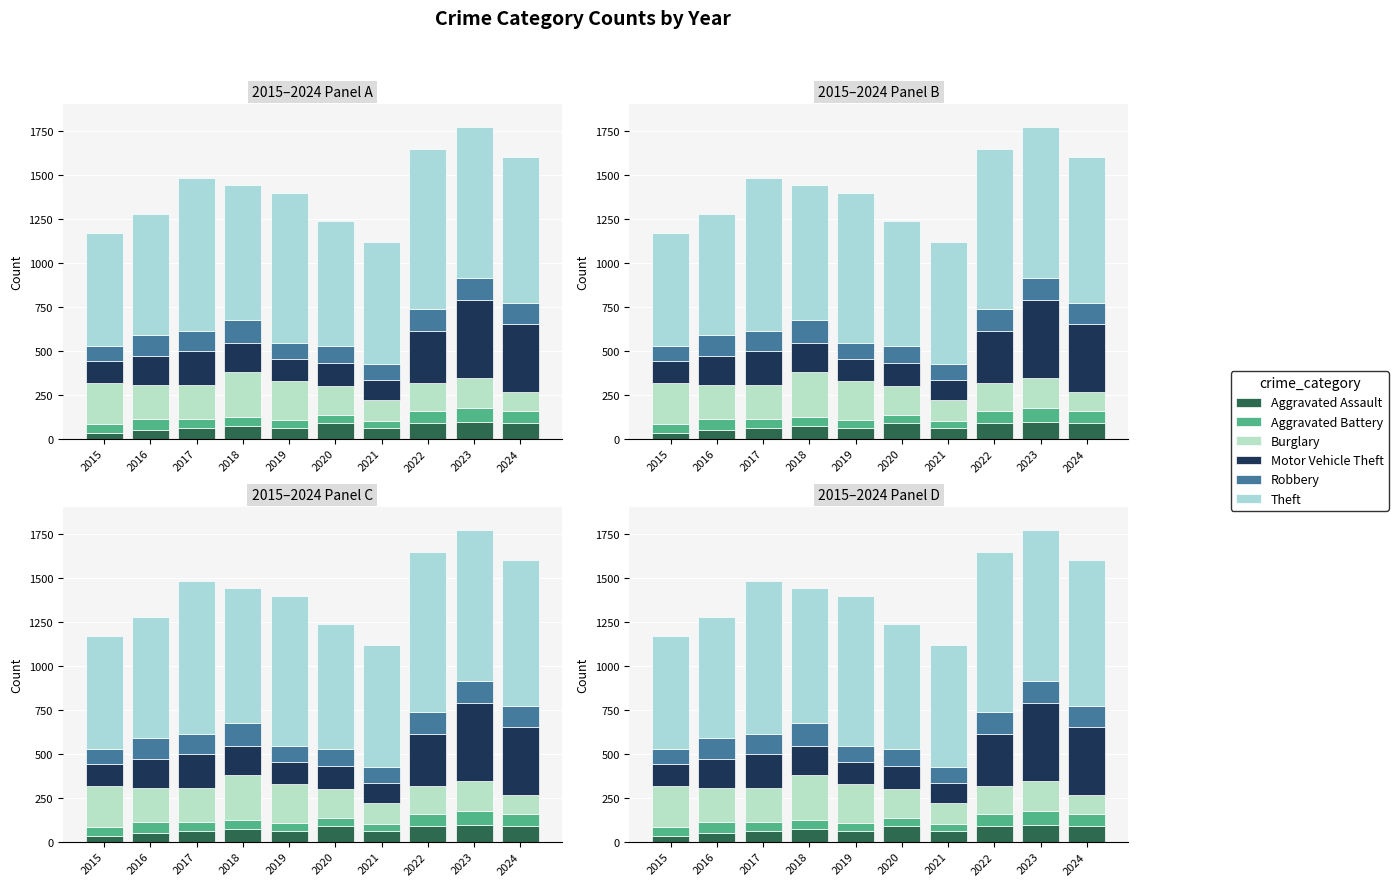

Reading left to right, extract all data points from this chart.

Aggravated Assault: 31	50	59	72	61	87	58	89	93	91
Aggravated Battery: 50	60	54	52	45	48	43	66	83	64
Burglary: 236	194	192	257	221	163	117	163	167	110
Motor Vehicle Theft: 125	163	191	164	125	134	113	292	444	388
Robbery: 87	123	115	130	89	94	95	125	125	119
Theft: 641	689	873	767	855	713	691	912	861	830